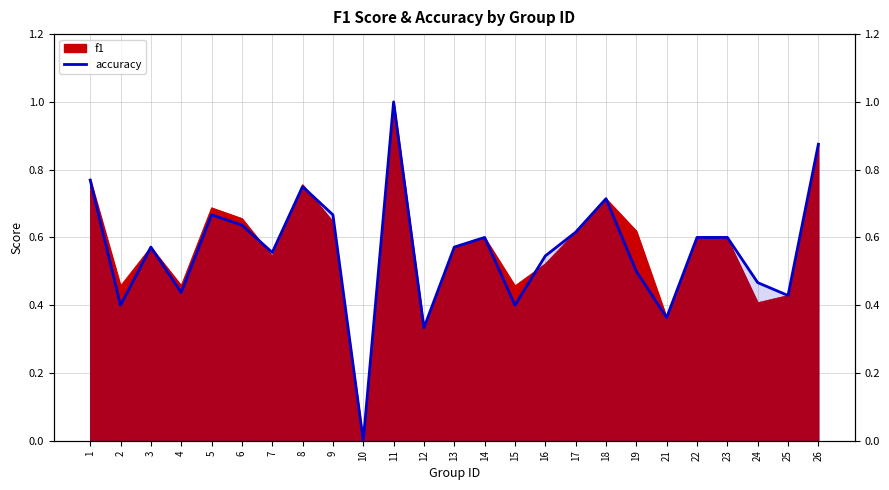

At which category does the data reach its first local valley?

2